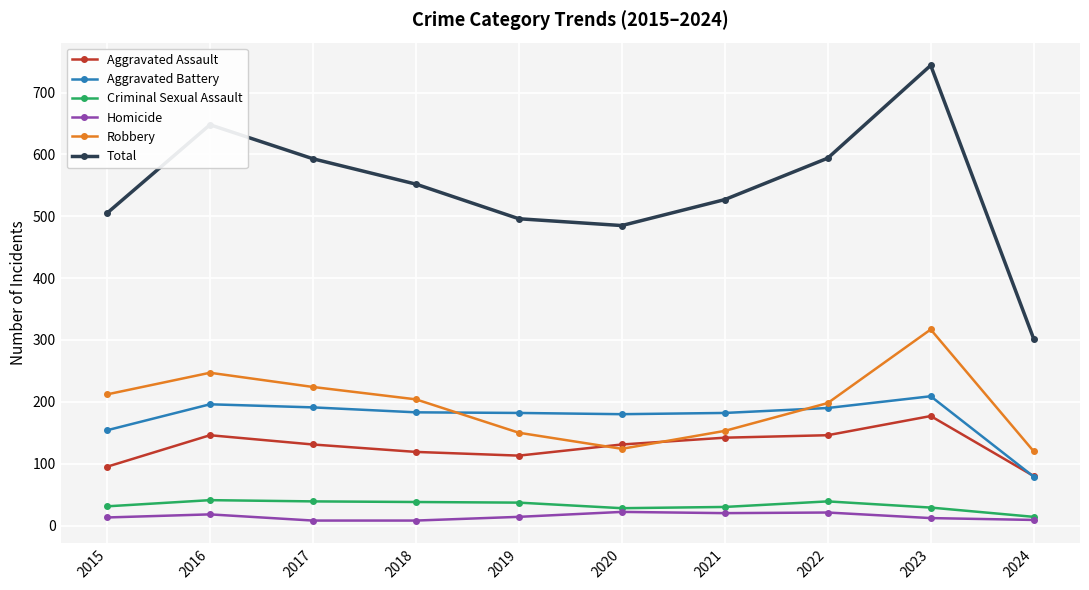

Is this an area chart (filled region under the line)?

No